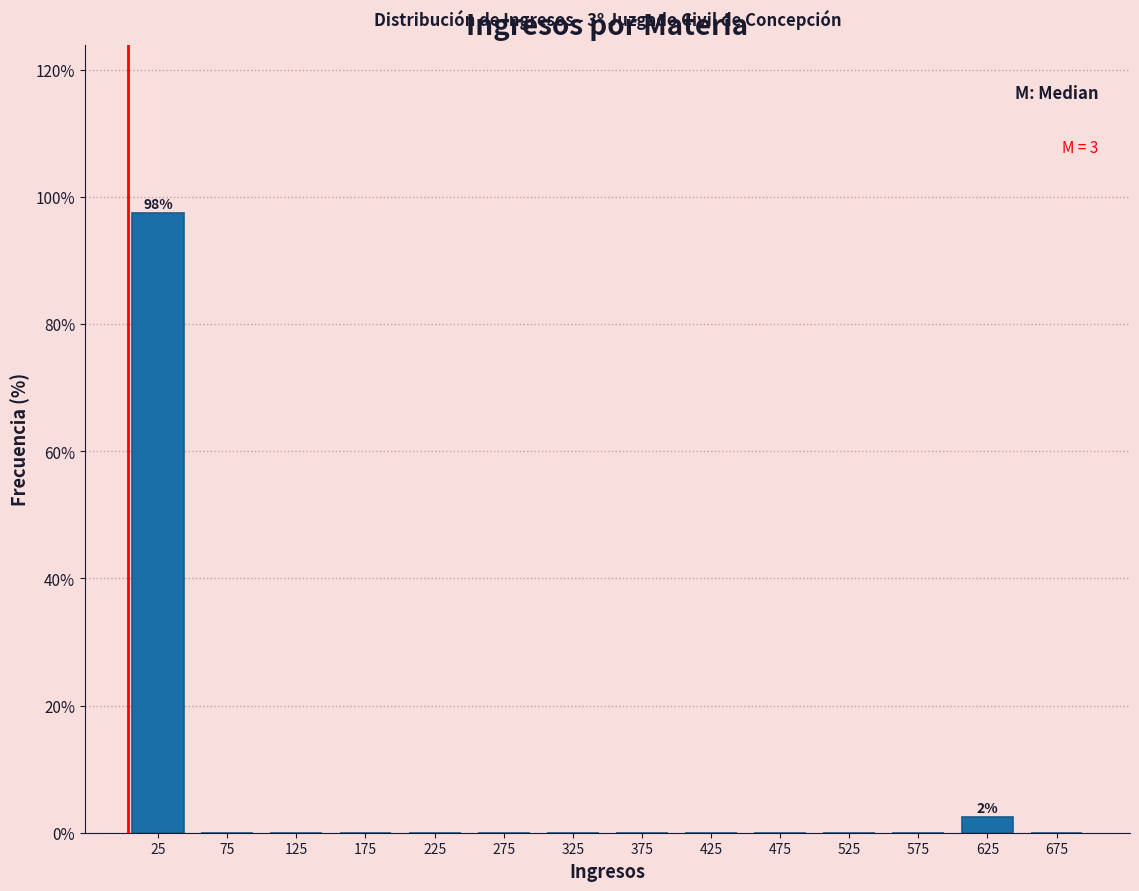

Which range on the x-axis has the tallest bar?

0 to 50